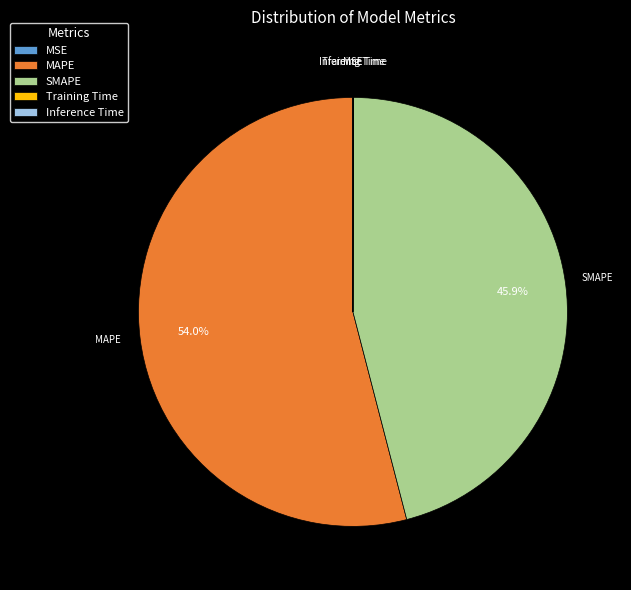

To the nearest percent, what is the difference between the largest and smallest slice percentages?

54%